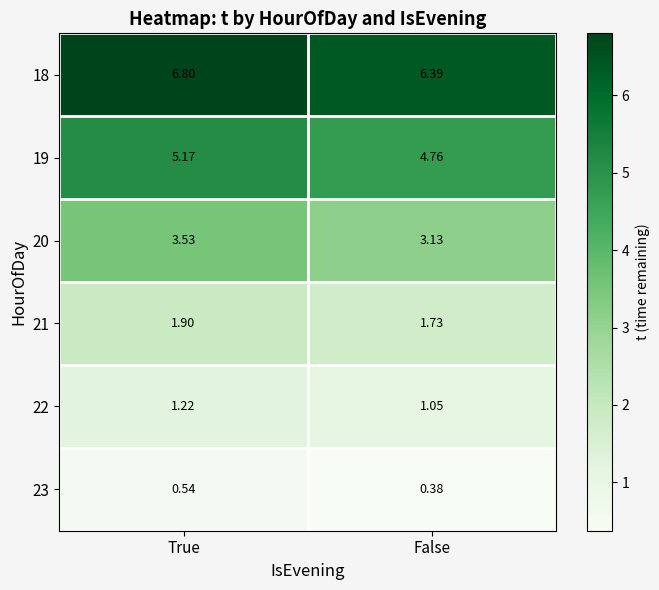

Which label corresponds to the smallest value in the chart?

False